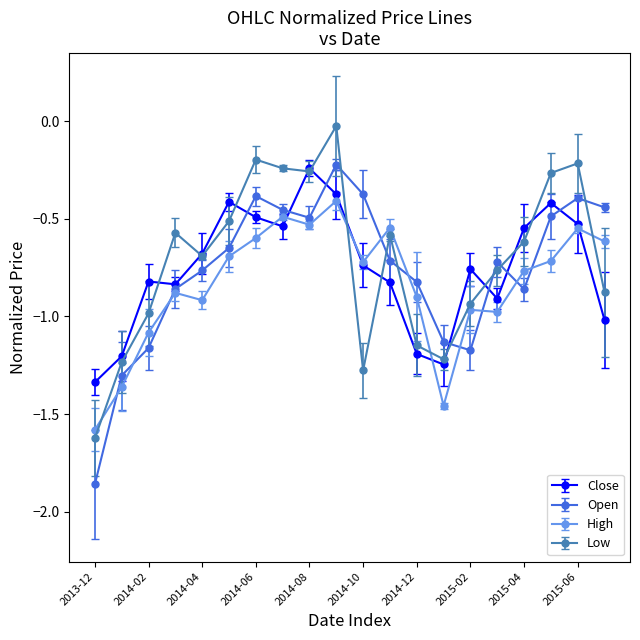

What are all the series names shown in the legend?

Close, Open, High, Low